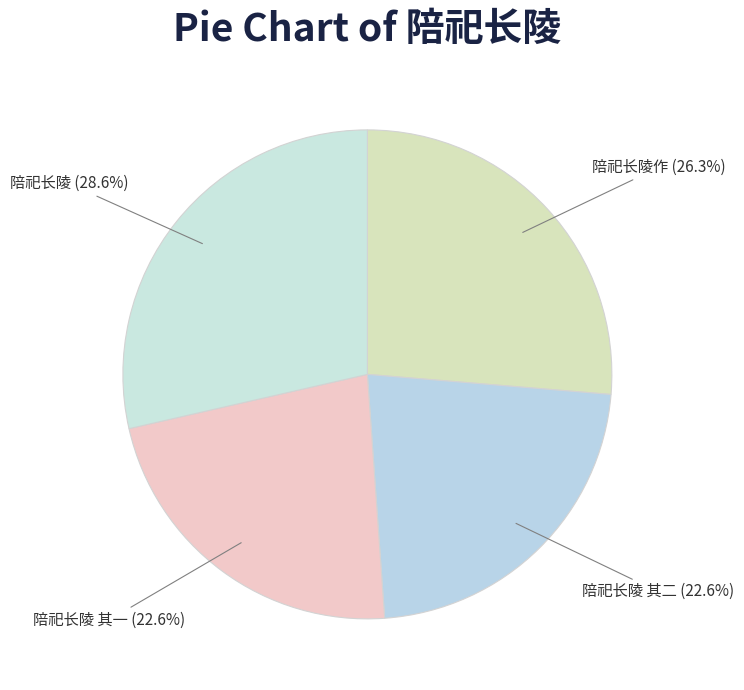

How many segments does this pie chart have?

4